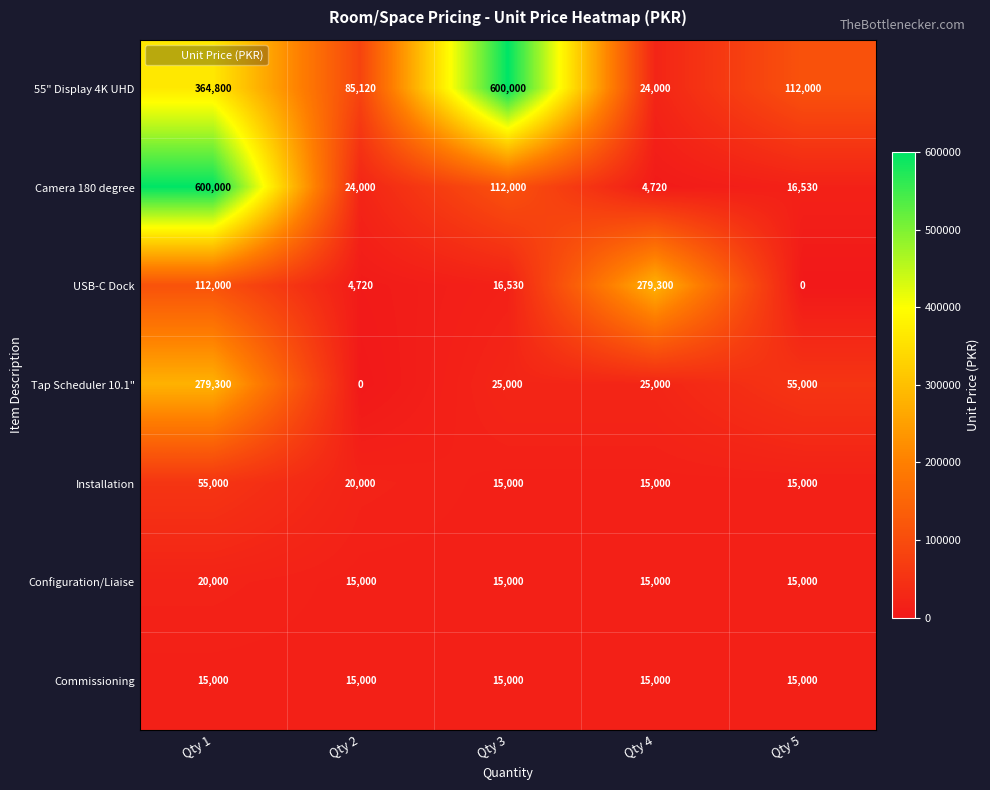

Rank the series at Qty 1 from lowest to highest value.

Commissioning, Configuration/Liaise, Installation, USB-C Dock, Tap Scheduler 10.1", 55" Display 4K UHD, Camera 180 degree